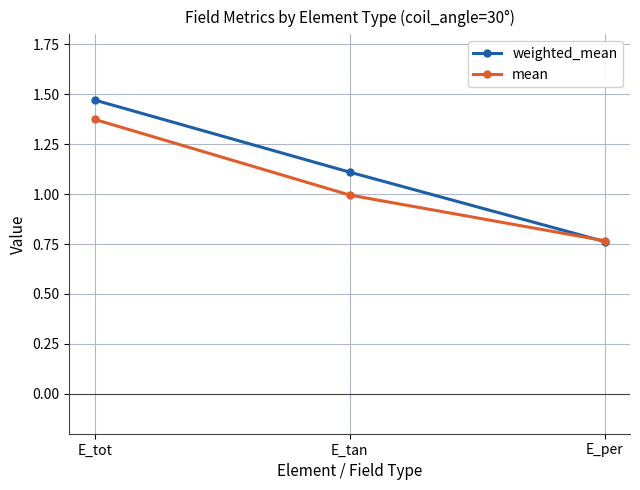

List the labels in order of weighted_mean value, largest first.

E_tot, E_tan, E_per